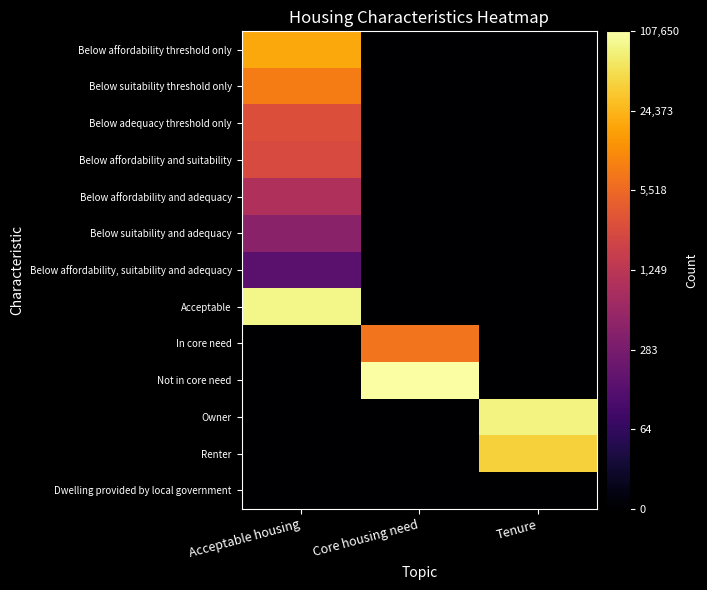

Rank the series at Tenure from highest to lowest value.

Owner, Renter, Below affordability threshold only, Below suitability threshold only, Below adequacy threshold only, Below affordability and suitability, Below affordability and adequacy, Below suitability and adequacy, Below affordability, suitability and adequacy, Acceptable, In core need, Not in core need, Dwelling provided by local government